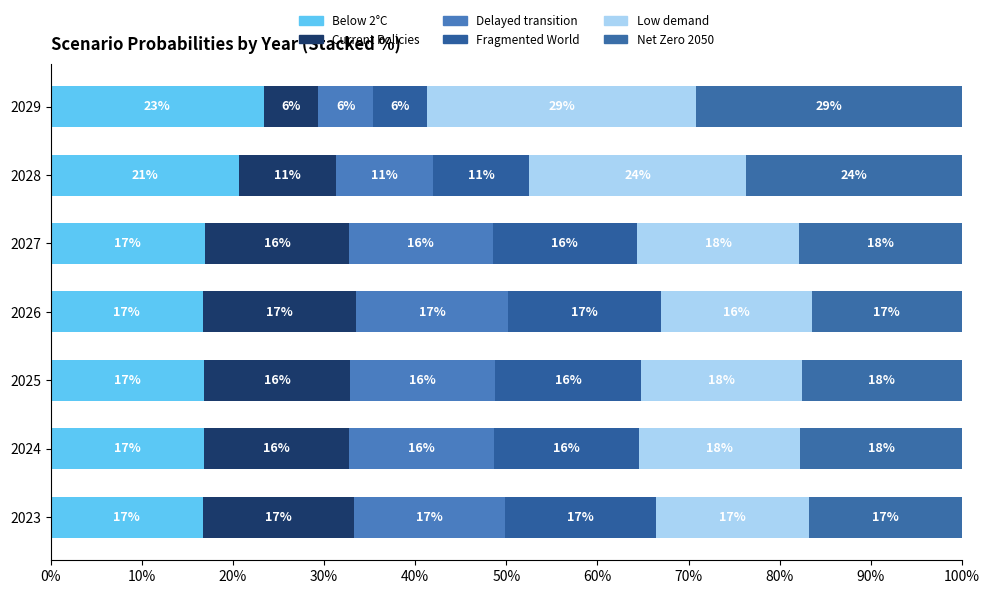

List the series in order of their peak value, highest first.

Low demand, Net Zero 2050, Below 2°C, Current Policies, Delayed transition, Fragmented World